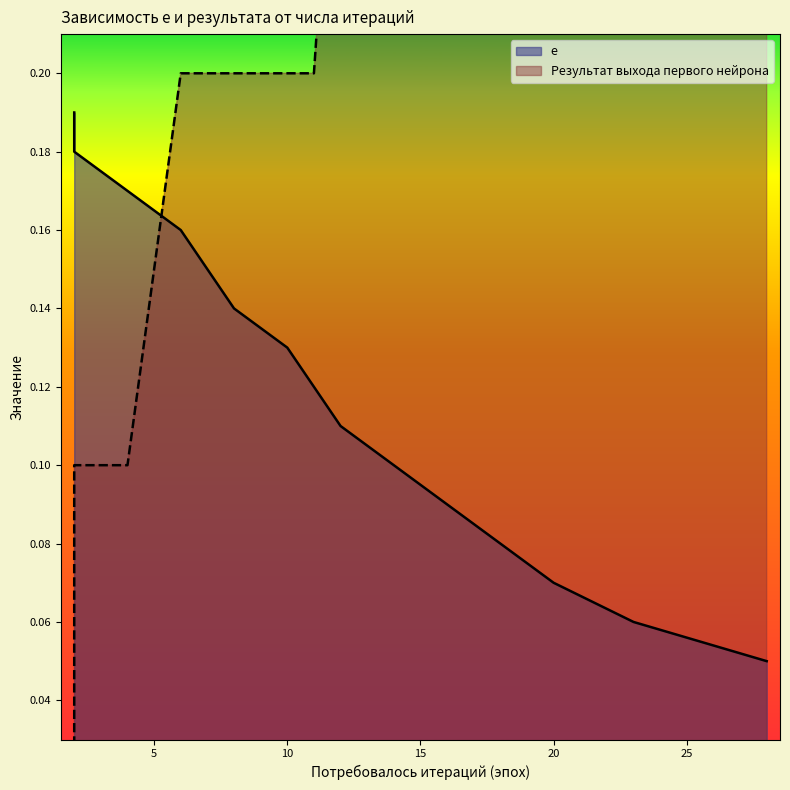

What is the sum of the Результат выхода первого нейрона values at 2 and 4?

0.2